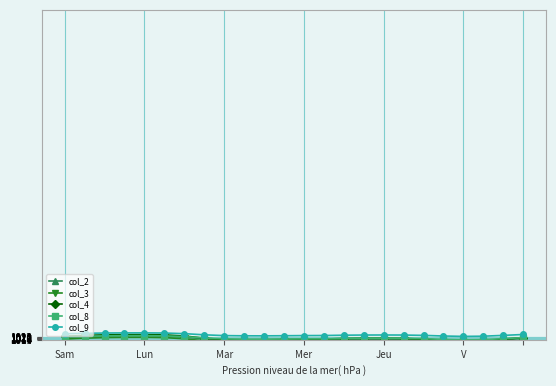

Is this an area chart (filled region under the line)?

No